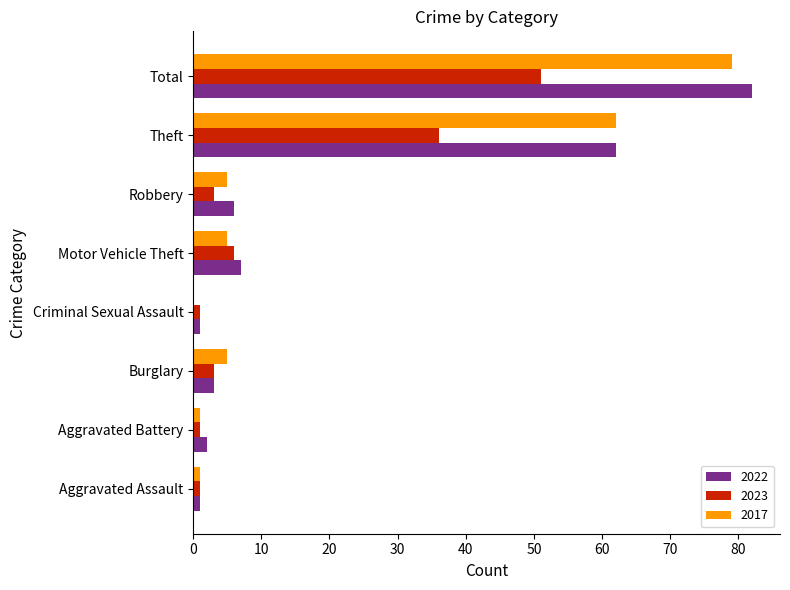

Which series has the widest spread of values?

2022